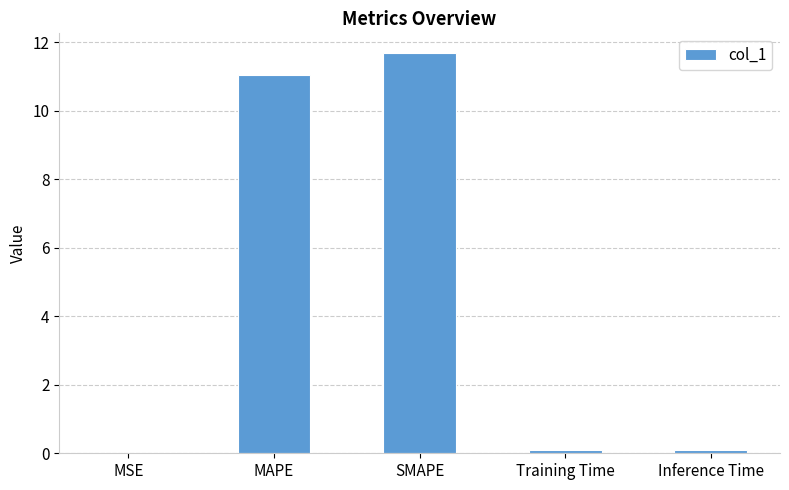

Which has a higher value, MAPE or Training Time?

MAPE